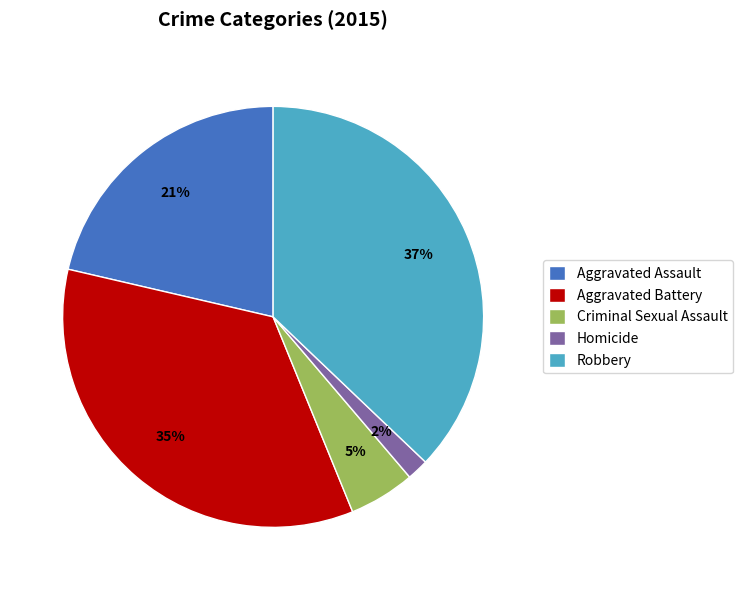

To the nearest percent, what is the average slice percentage?

20%